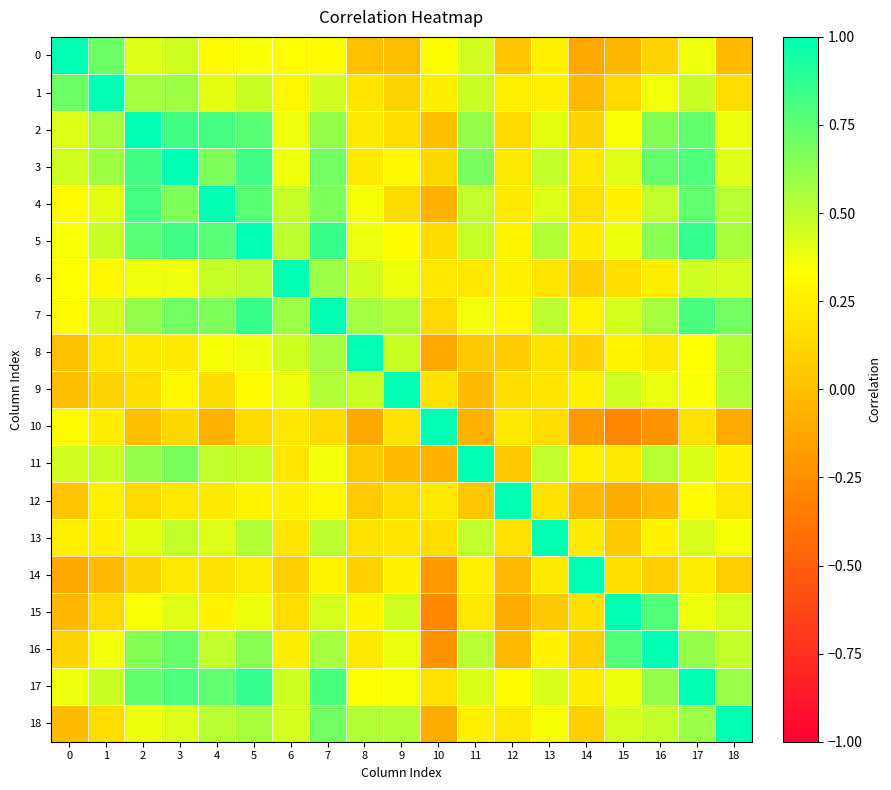

At which category does the chart reach its minimum across all series?

15